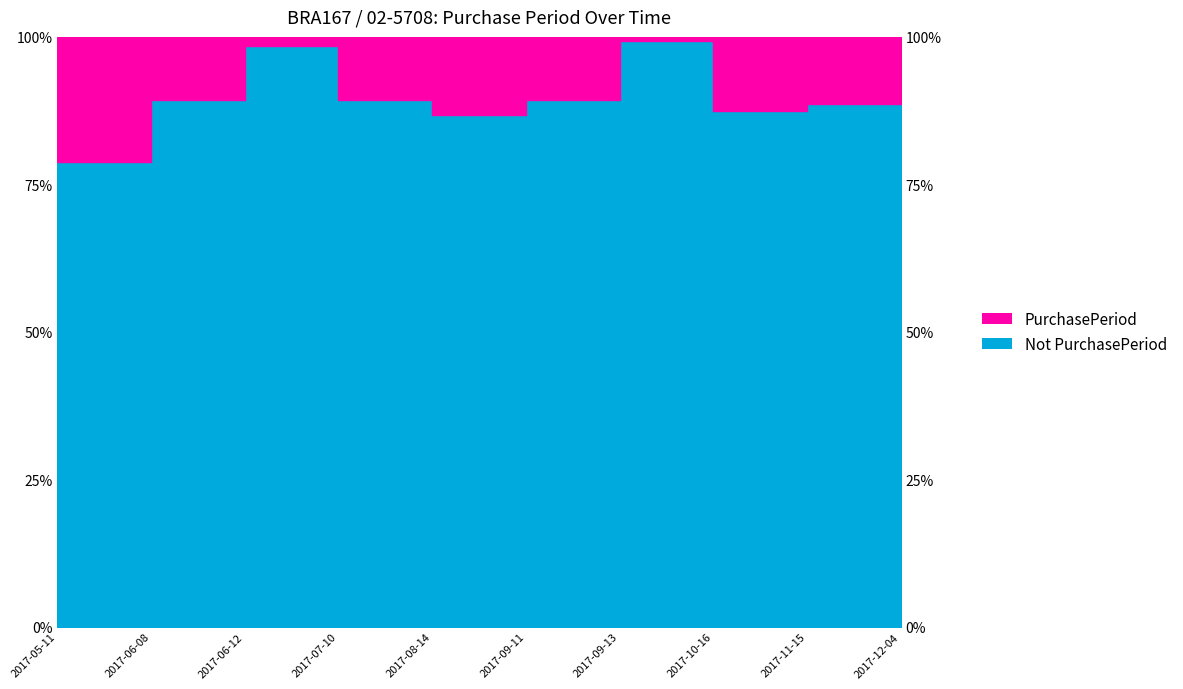

Rank the categories by value from lowest to highest.

2017-05-11, 2017-08-14, 2017-10-16, 2017-11-15, 2017-06-08, 2017-07-10, 2017-09-11, 2017-12-04, 2017-06-12, 2017-09-13